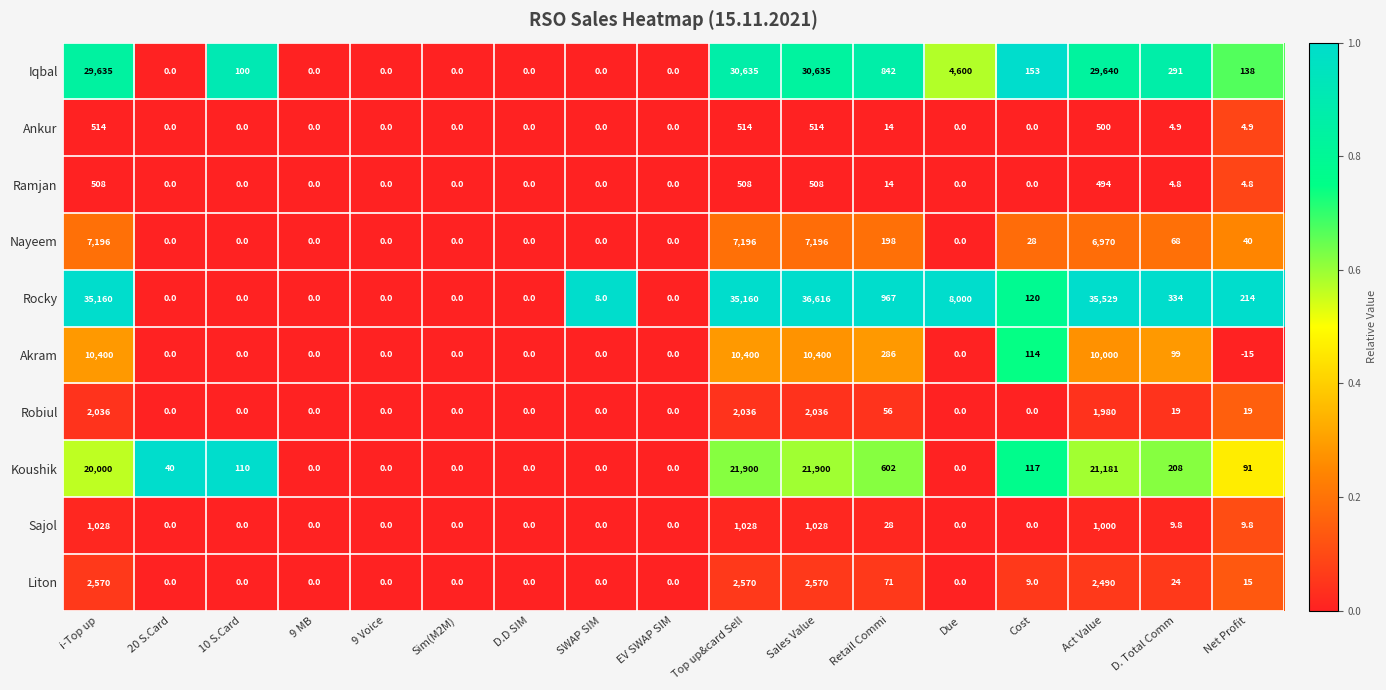

Which series has the largest total across all categories?

Rocky